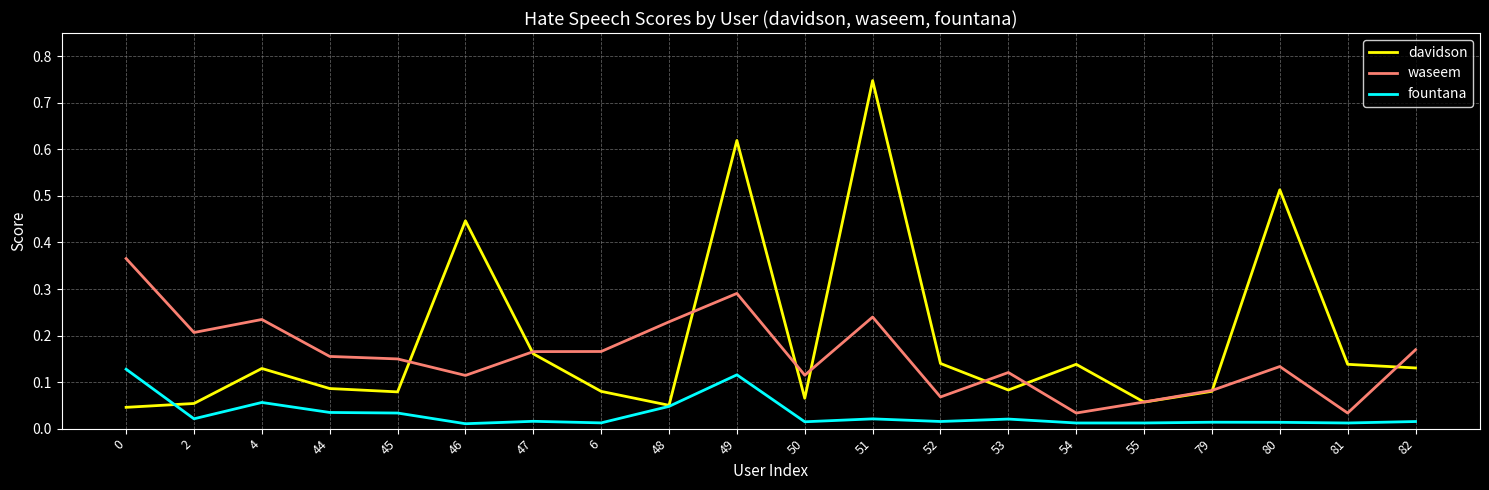

In davidson, how many points are lower than both neighbors (excluding endpoints)?

5